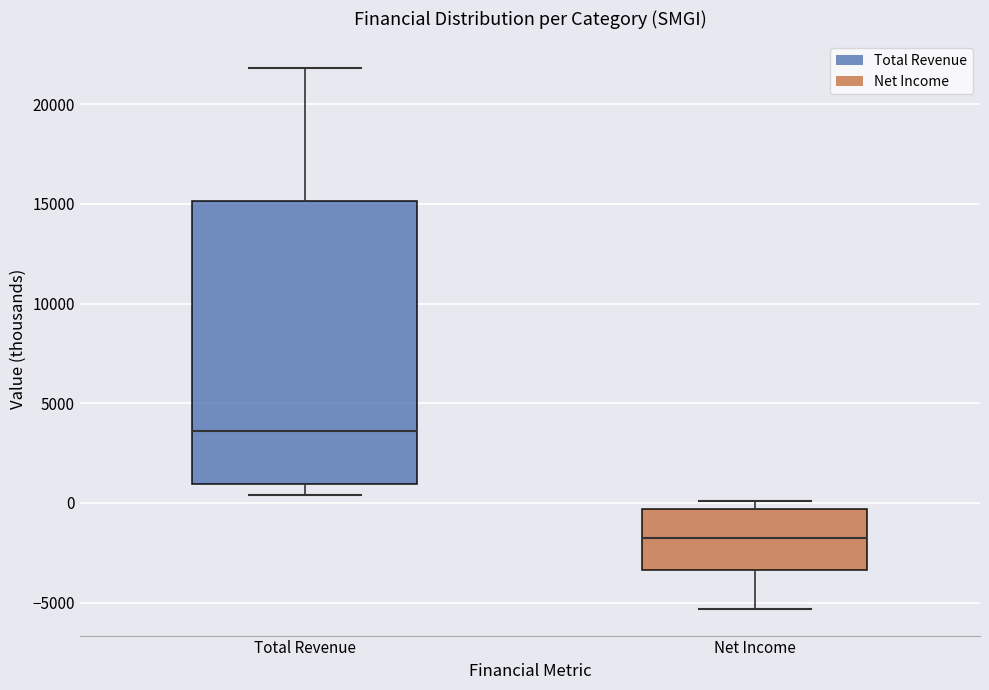

Which box is the tallest, from its lower edge to its upper edge?

Total Revenue